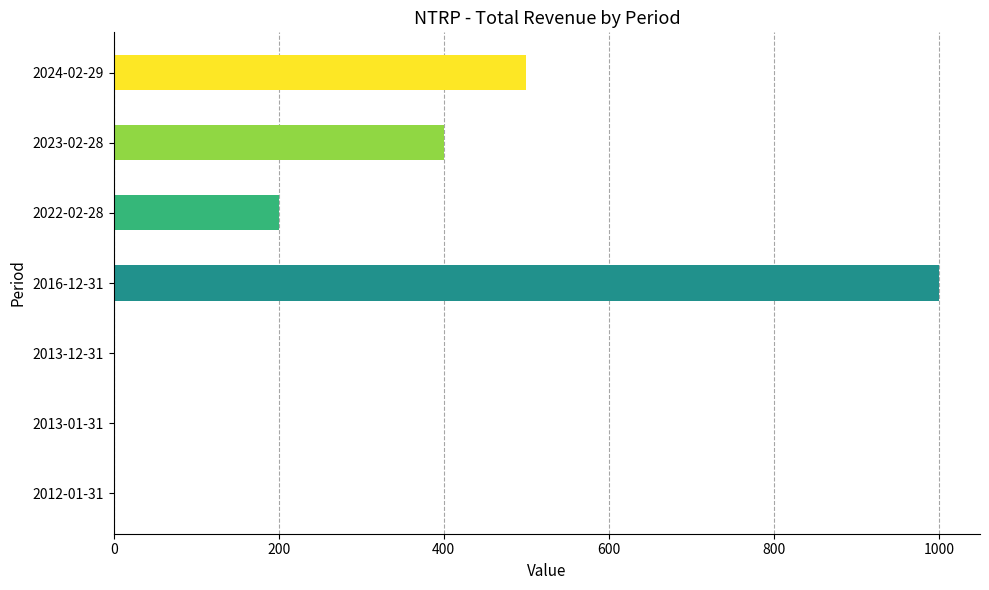

The chart shows a value of 131 at 2022-02-28. True or false?

False